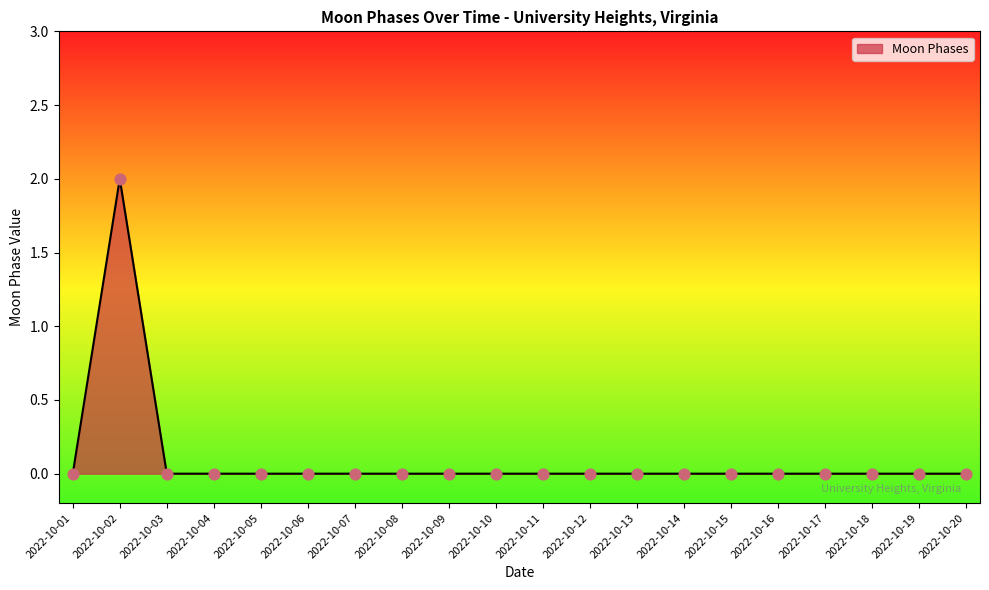

Is it true that the value at 2022-10-14 is 0?

True